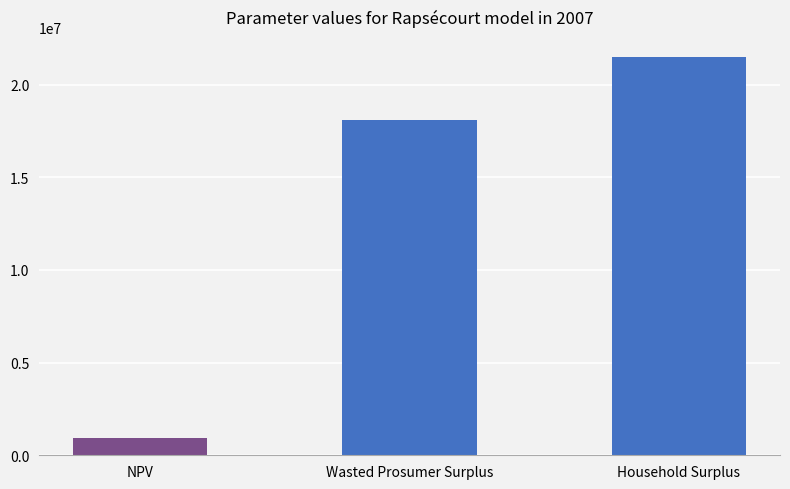

The chart shows a value of -8936653.7 at Unmet Demand Penalty. True or false?

False